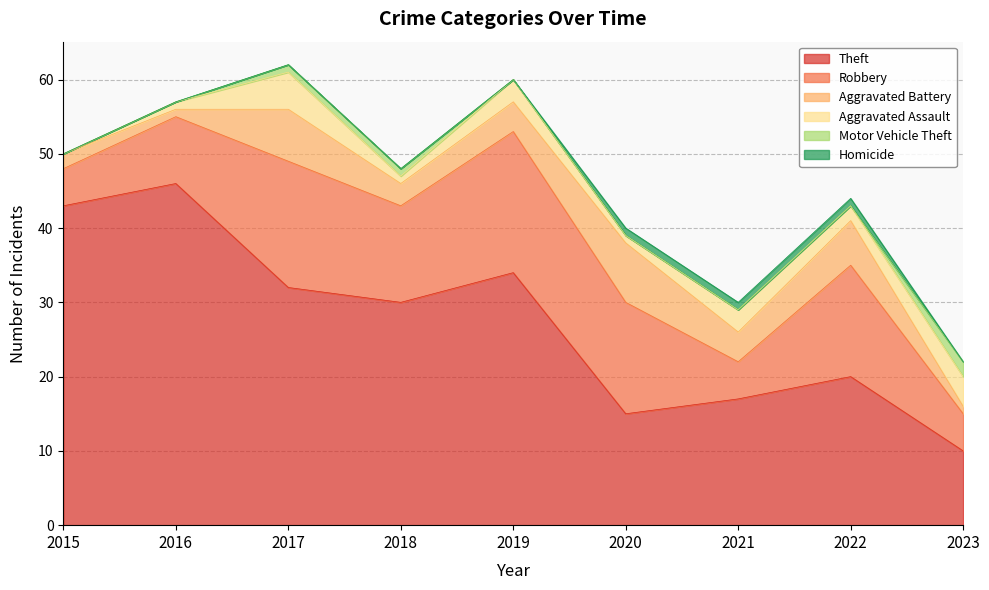

What is the spread (max minus min) of values at 2016?

46